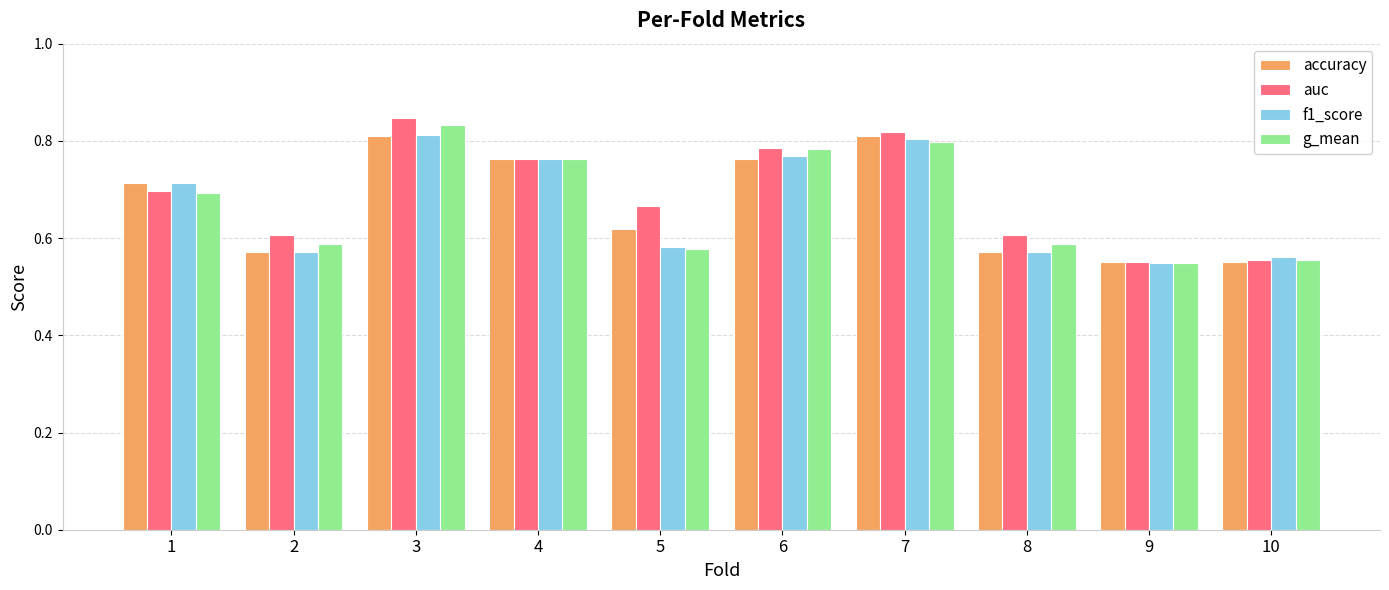

How many series are shown in this chart?

4